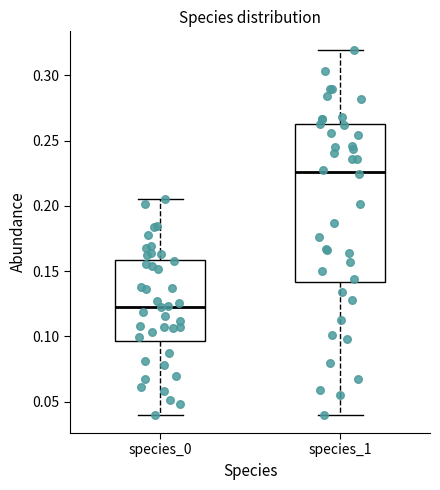

Reading left to right, read every box against the y-axis: the position of its median line, the range the box covers, and the ends of its whiskers. The values are not printed on the chart, so give them approximately, as read against the axis.

species_0: median 0.125, box 0.095 to 0.160, whiskers 0.040 to 0.205
species_1: median 0.225, box 0.140 to 0.265, whiskers 0.040 to 0.320